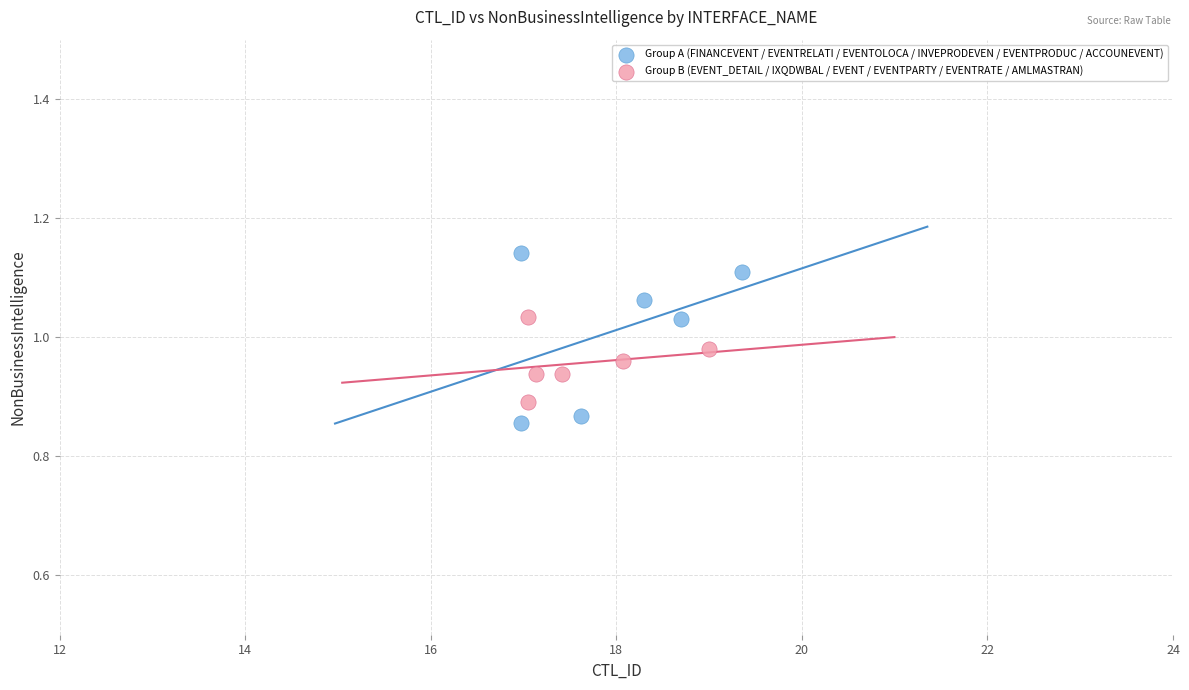

Which series reaches the minimum Y coordinate?

Group A (FINANCEVENT / EVENTRELATI / EVENTOLOCA / INVEPRODEVEN / EVENTPRODUC / ACCOUNEVENT)